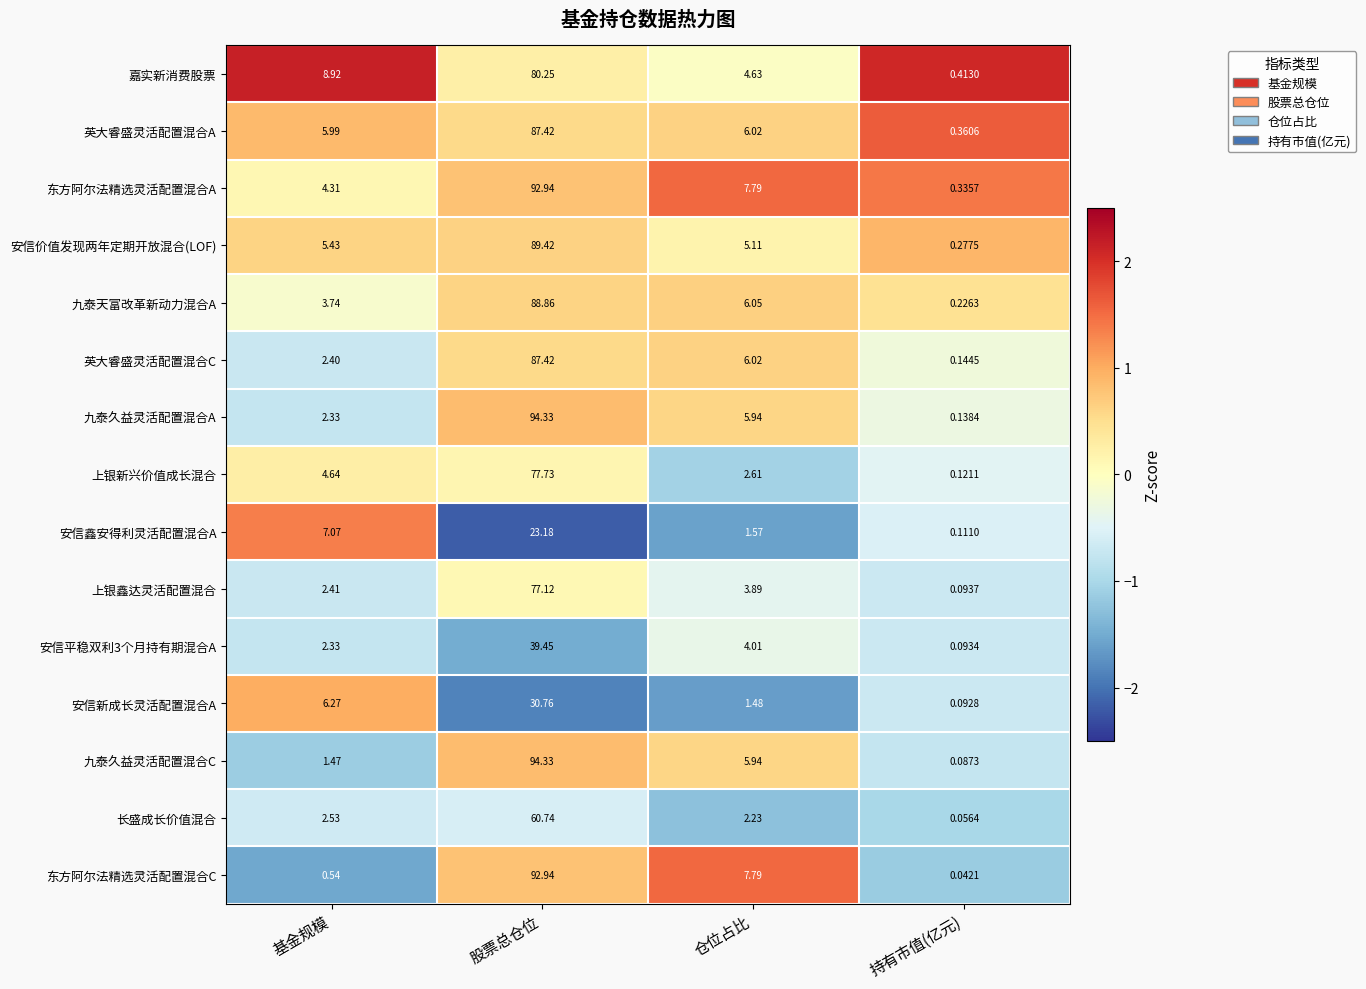

What is the greatest value displayed?

94.3